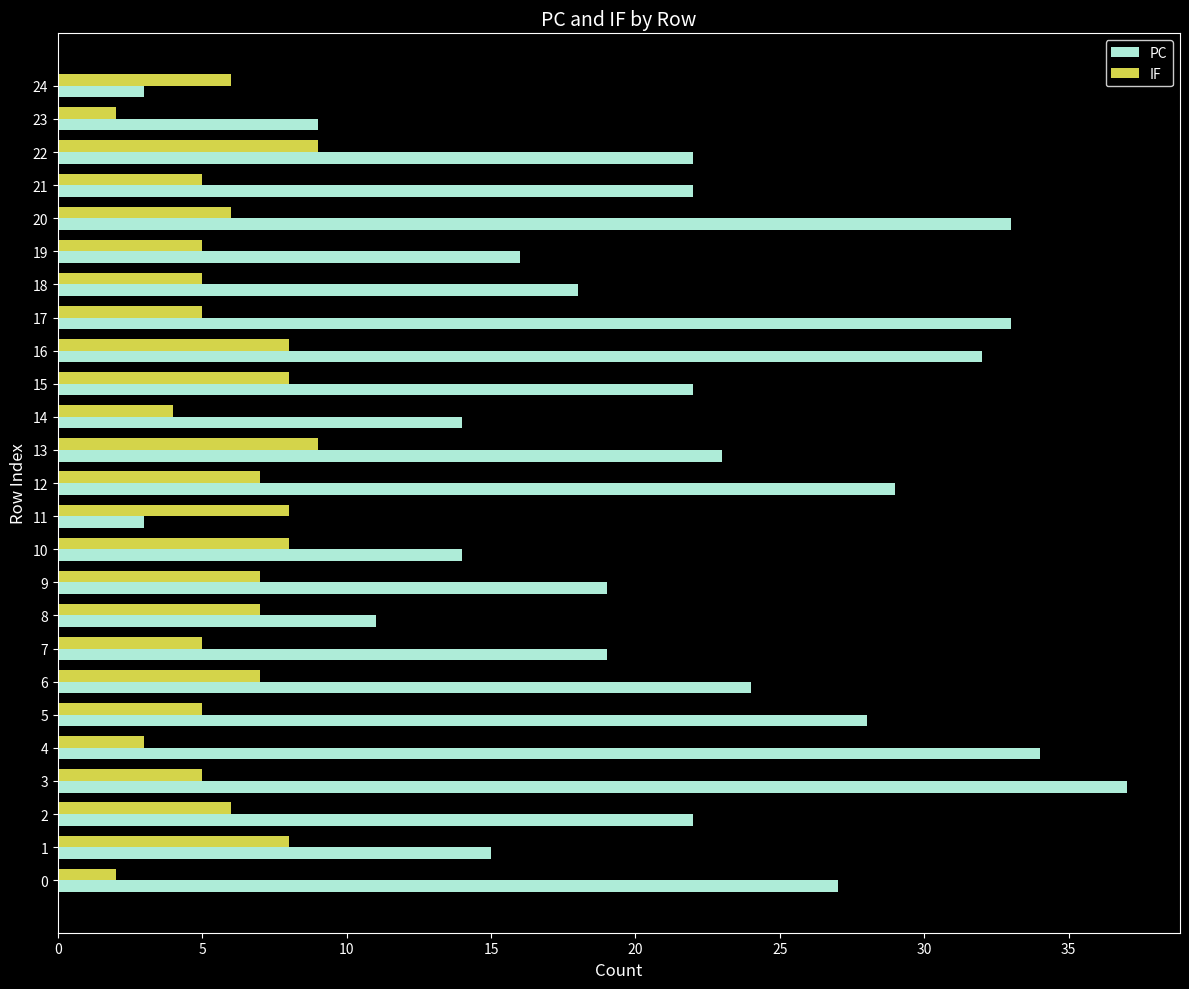

Which series changed the most between 0 and 24?

PC